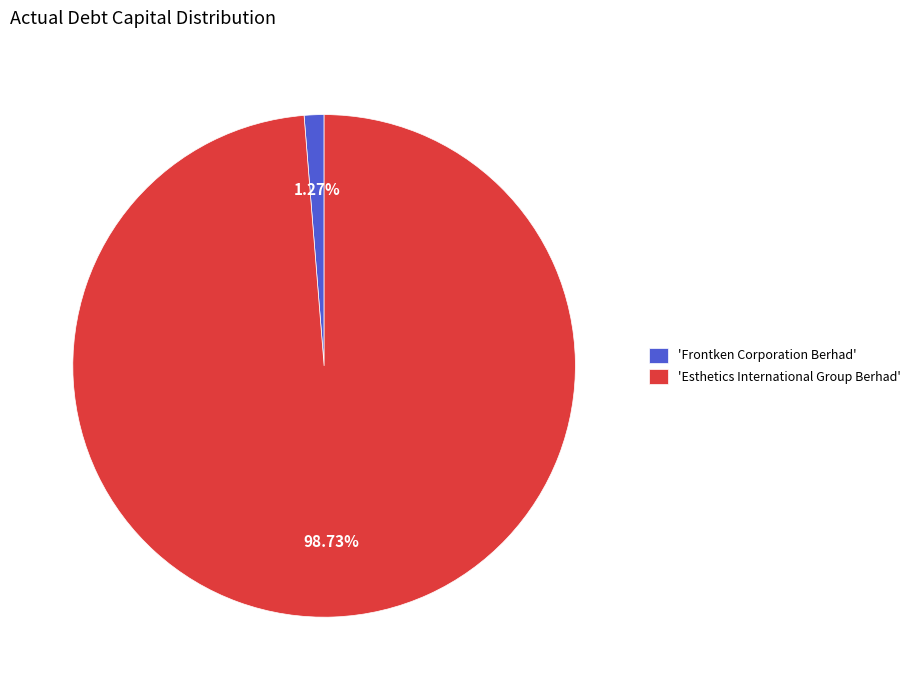

What is the smallest slice in the pie chart?

'Frontken Corporation Berhad'